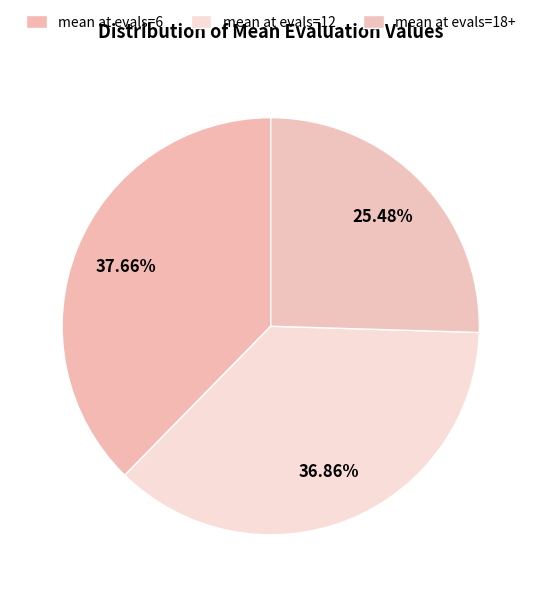

Is there a majority slice in this chart?

No